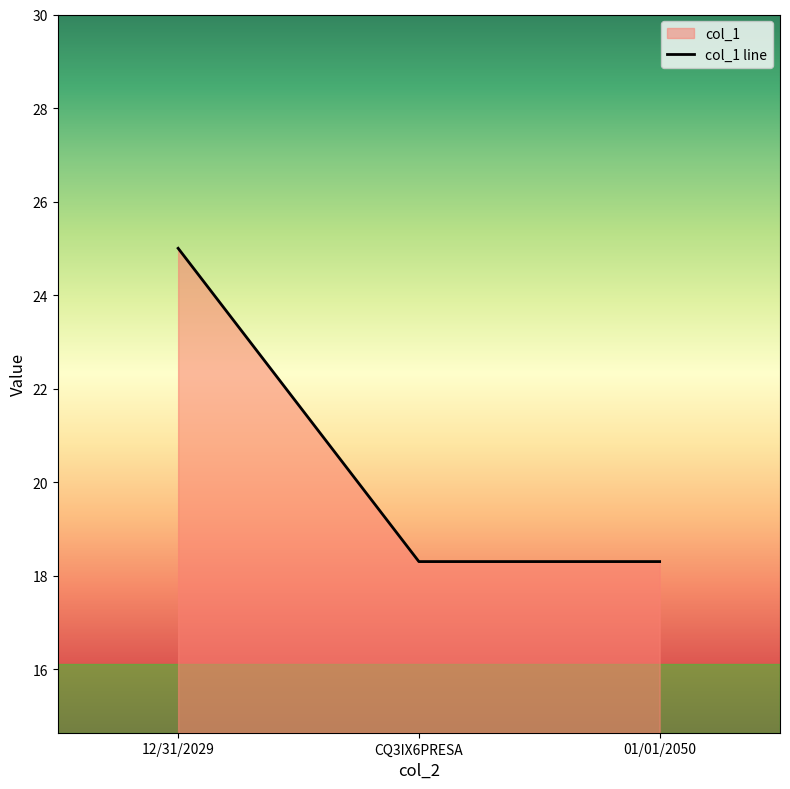

Which has a higher value, 12/31/2029 or 01/01/2050?

12/31/2029